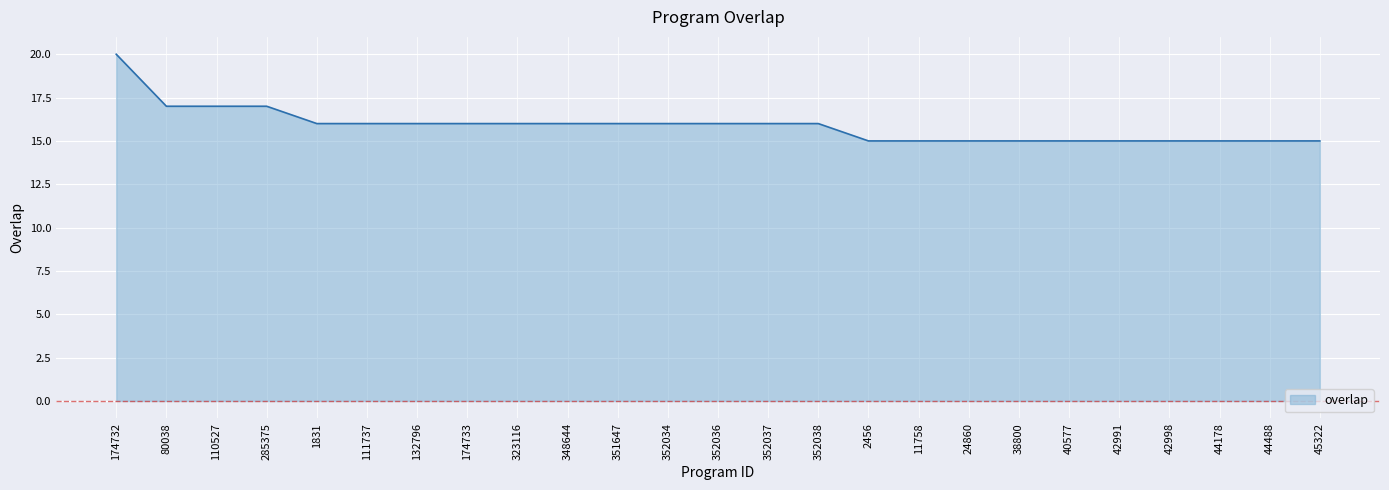

Approximately how many times larger is the value at 323116 compared to 352038?

1.0